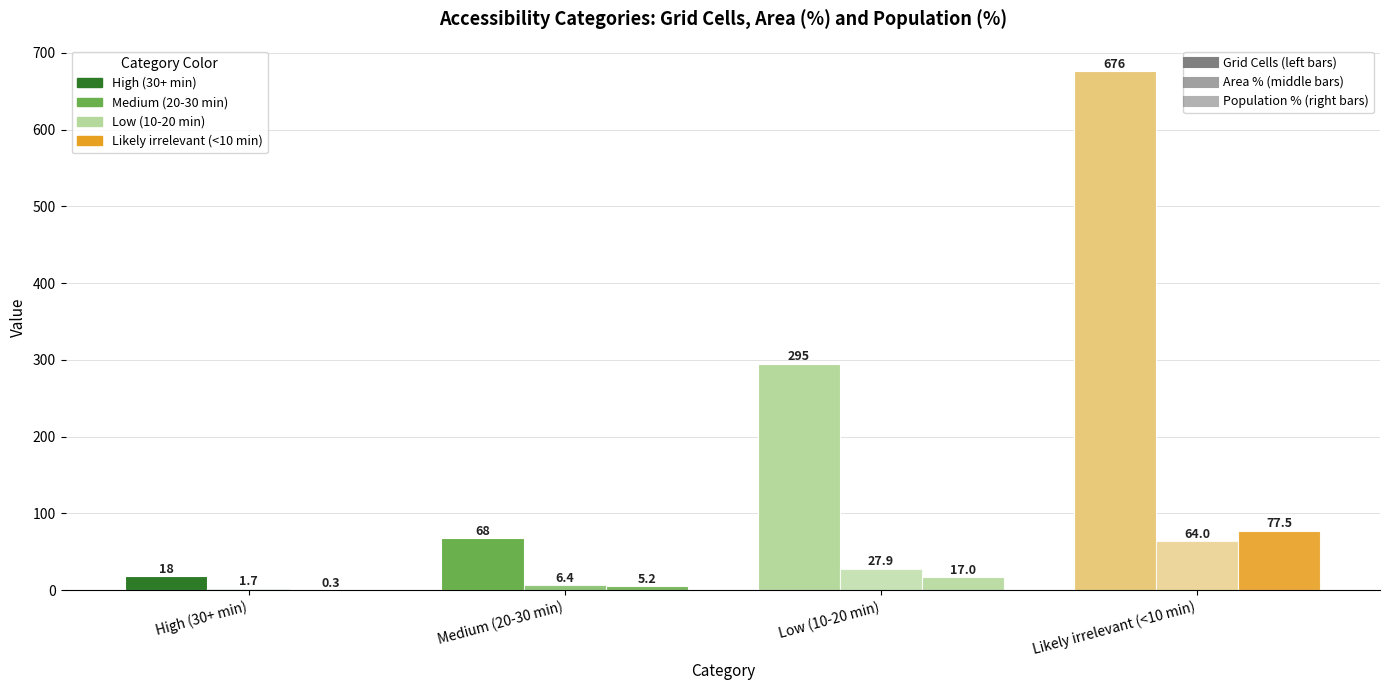

How many groups of bars are there?

4